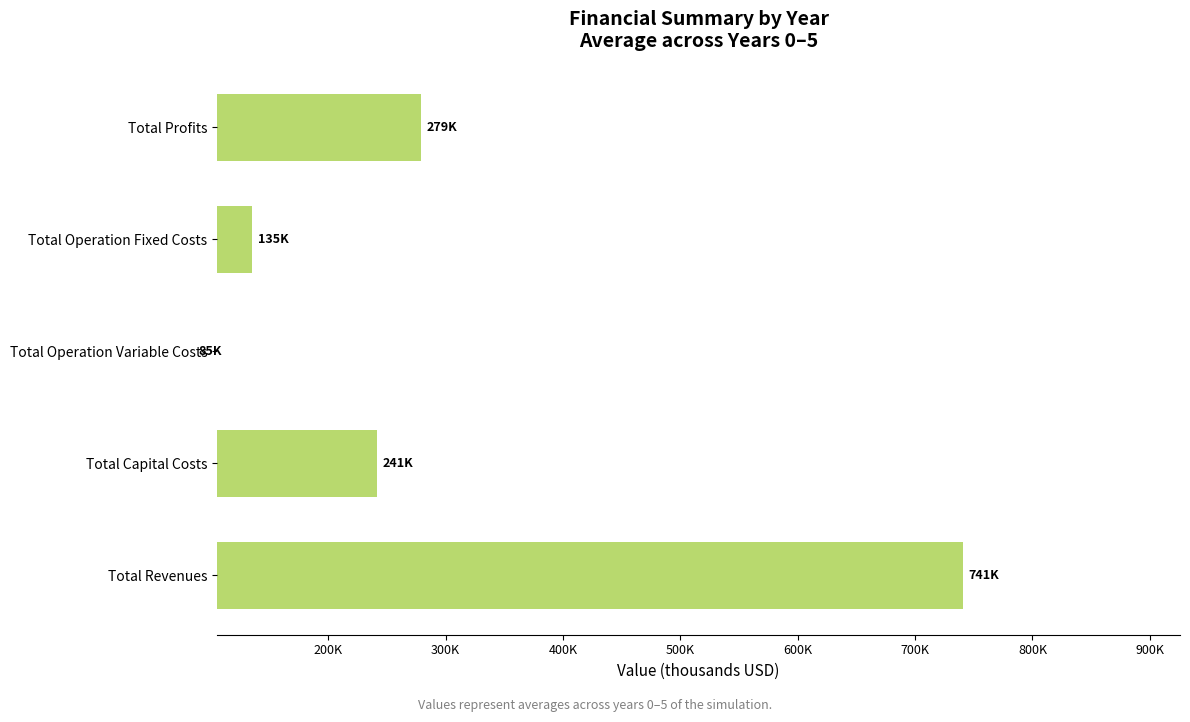

Are the bars grouped side by side (vs. stacked)?

No